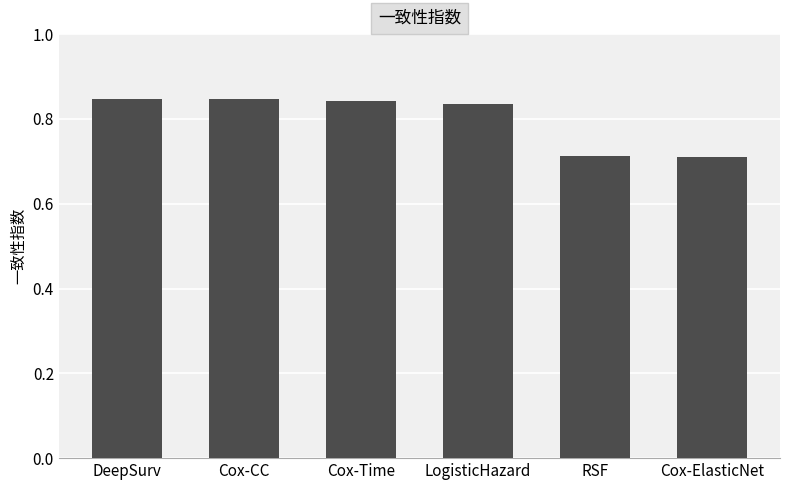

What position from the left is RSF?

5